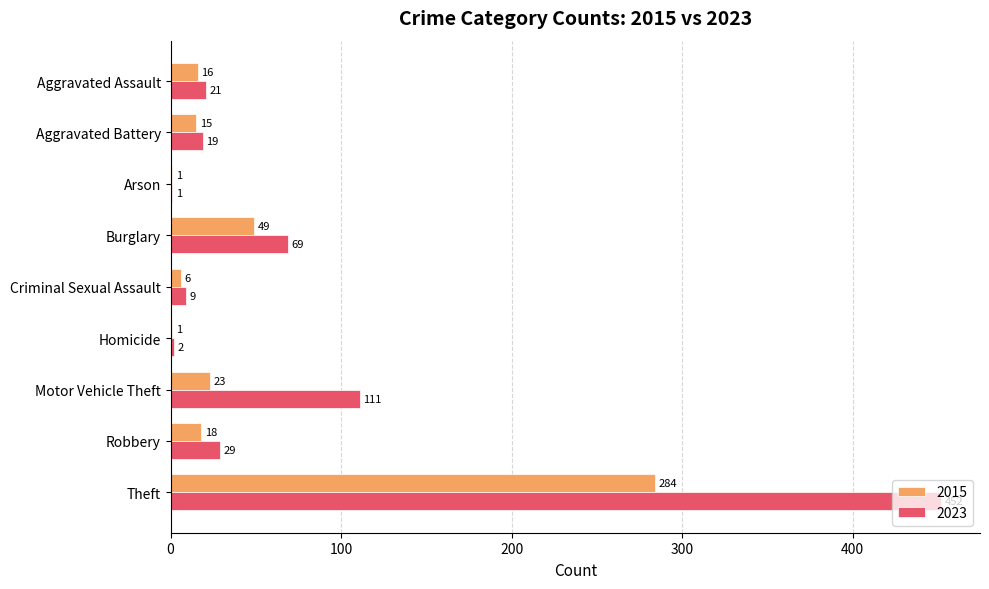

What is the approximate value of 2023 at Motor Vehicle Theft, to the nearest 50?

100